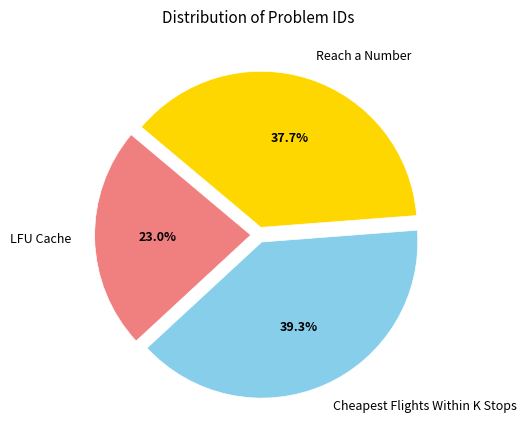

What portion of the pie excludes Cheapest Flights Within K Stops?

60.7%